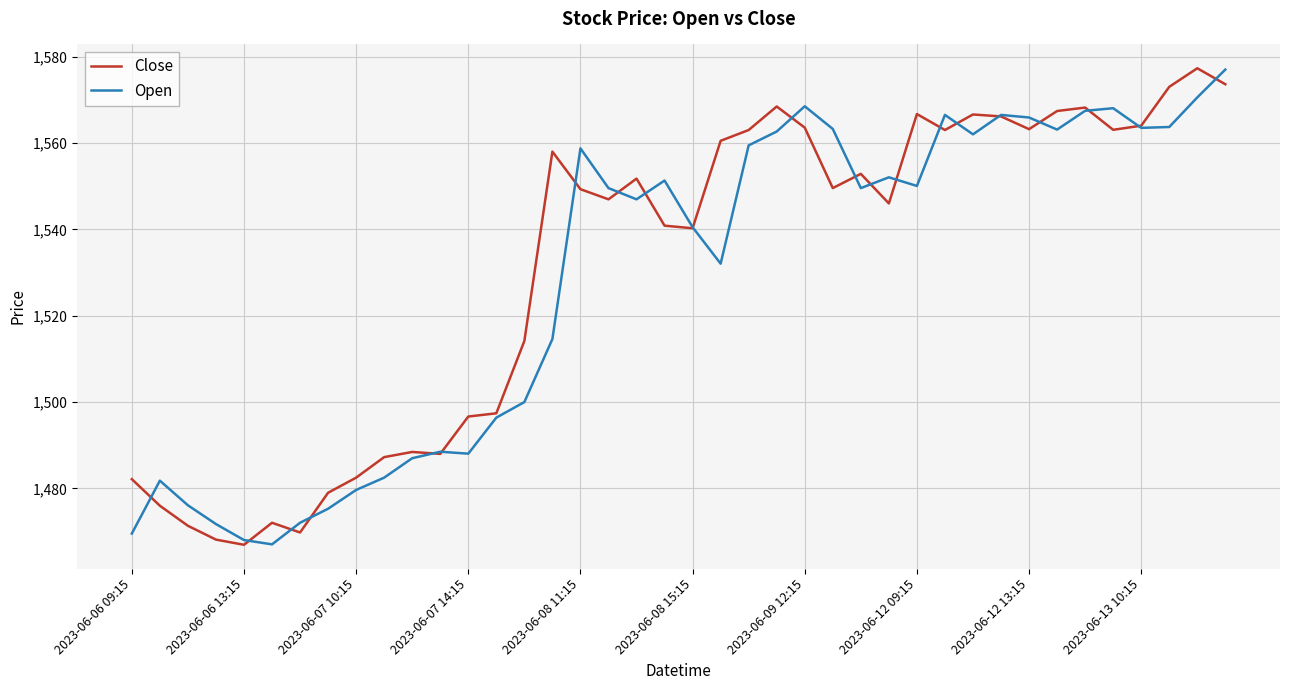

What is the highest value of the Open series?

1577.0